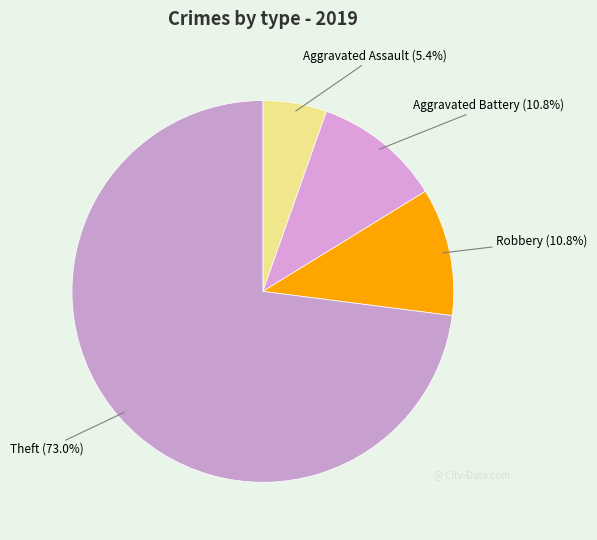

What portion of the pie excludes Theft?

27.0%